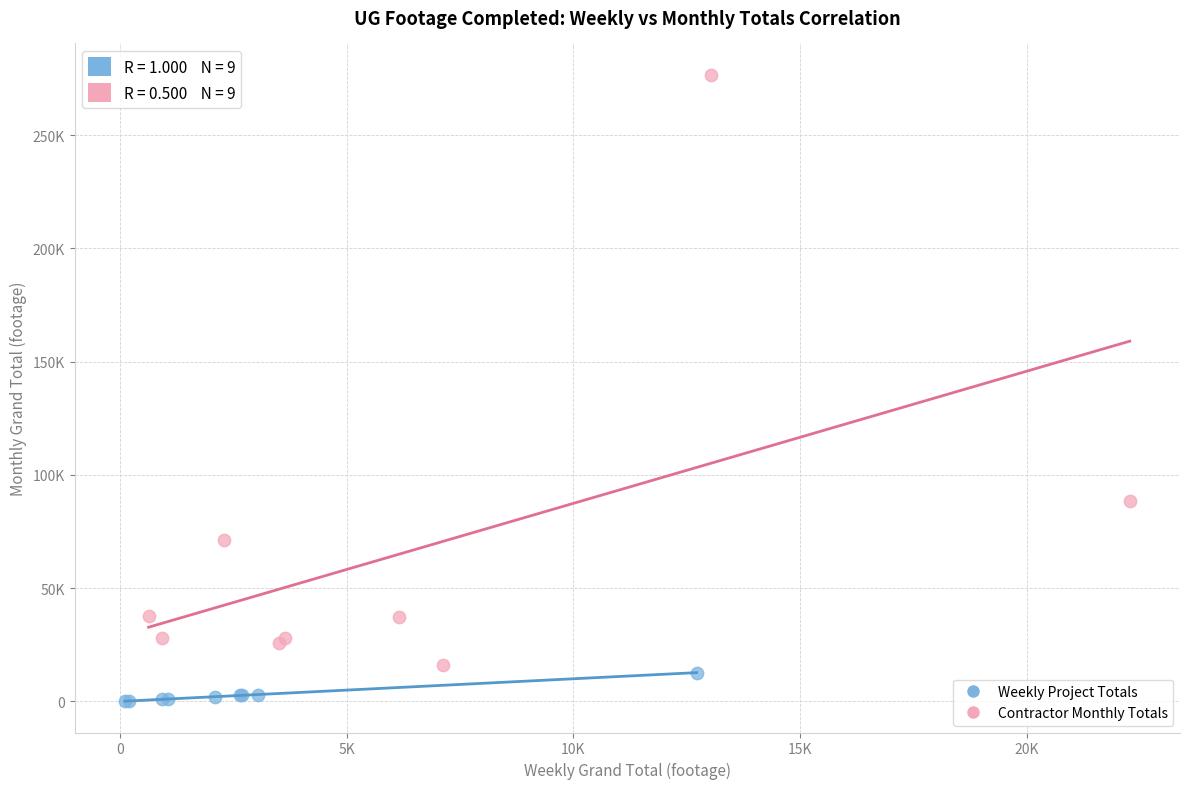

Which series contains the lowest Y value?

Weekly Project Totals